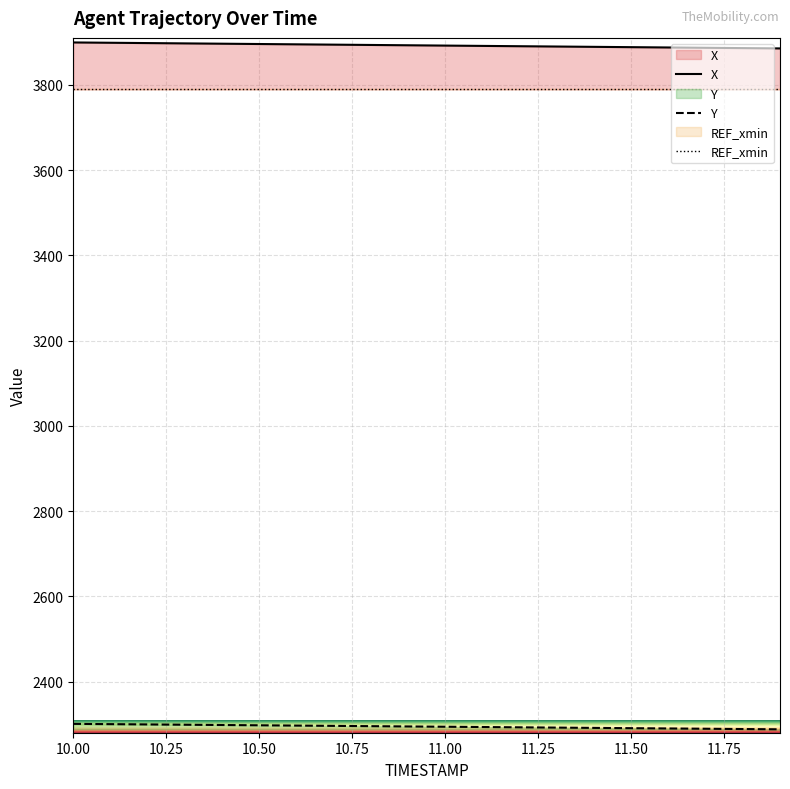

What is the average value of the REF_xmin series?

3789.2